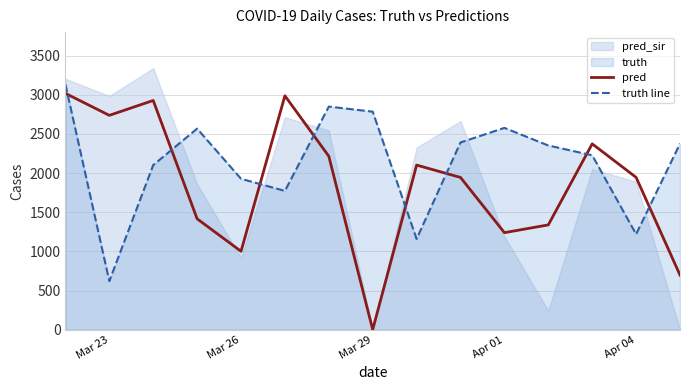

At which category does truth line reach its first local valley?

Mar 23